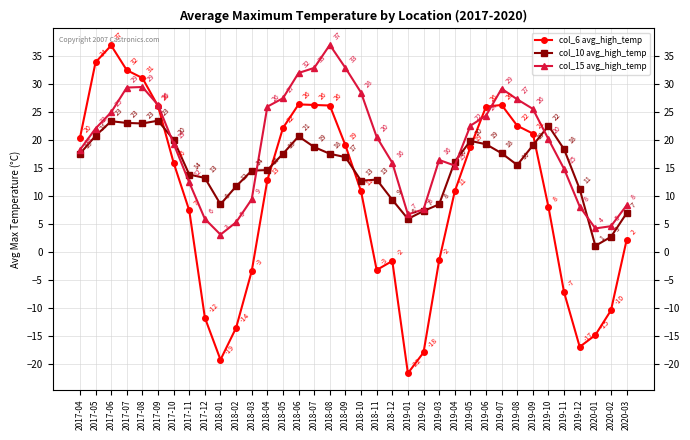

Is this an area chart (filled region under the line)?

No